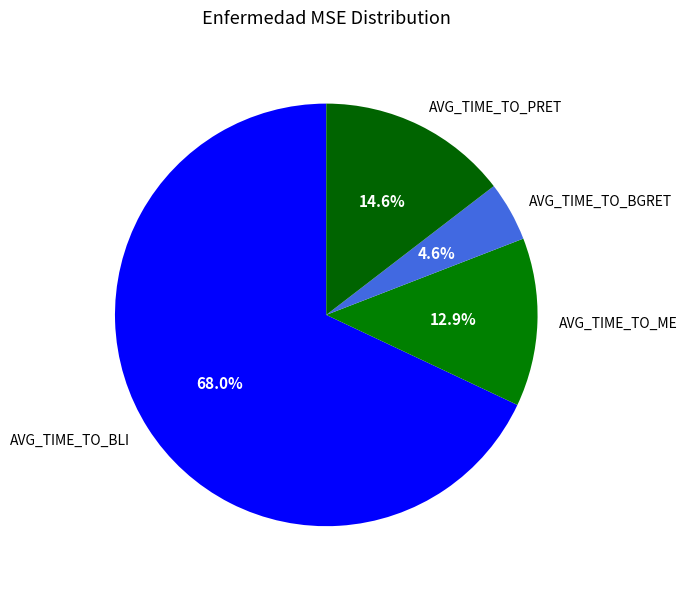

What percentage is NOT represented by AVG_TIME_TO_BGRET?

95.4%